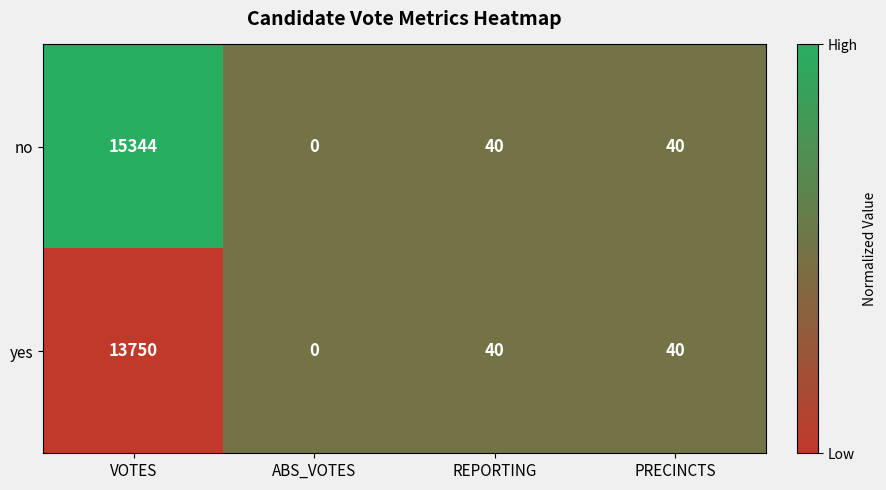

Rank the series by their average value, from lowest to highest.

yes, no